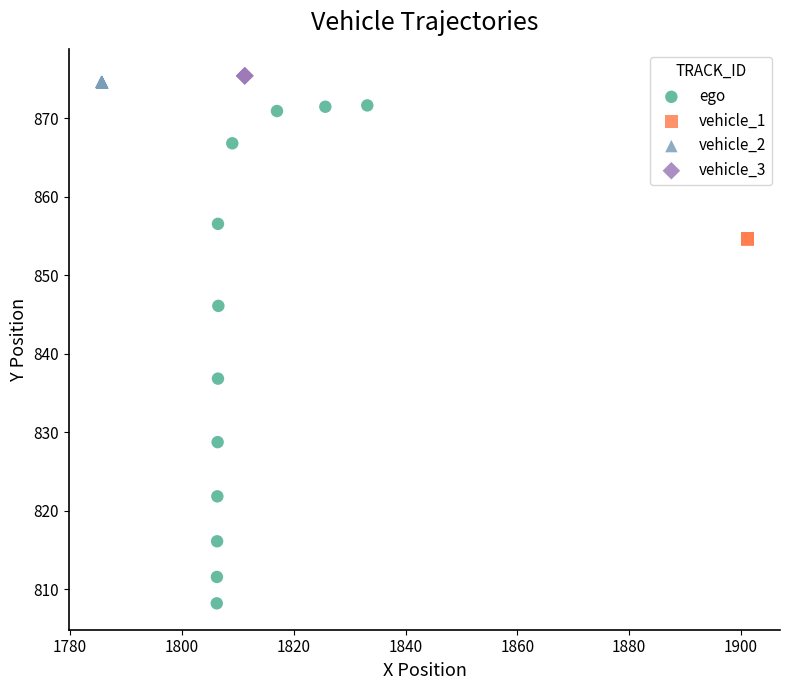

Which series reaches the maximum Y coordinate?

vehicle_3